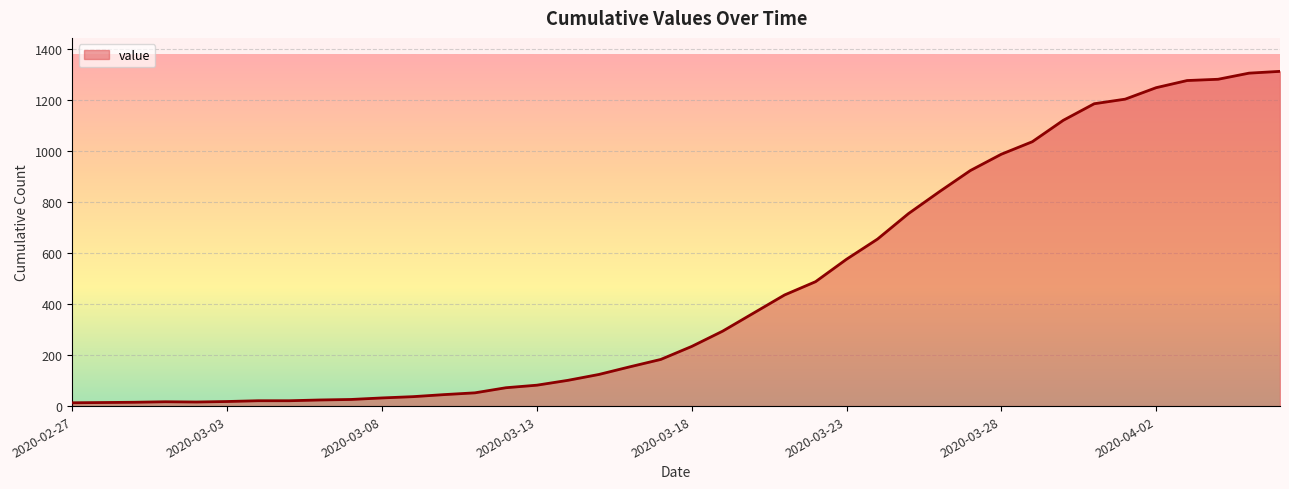

What is the maximum value shown in the chart?

1313